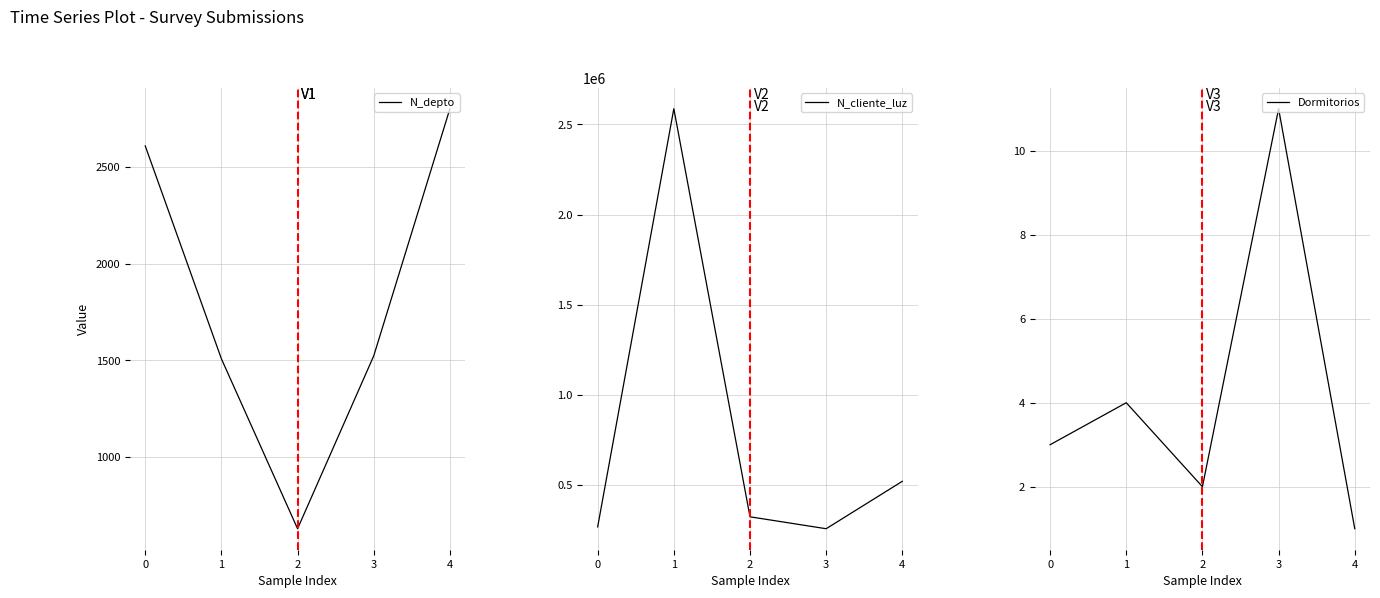

How many distinct data groups are displayed?

3